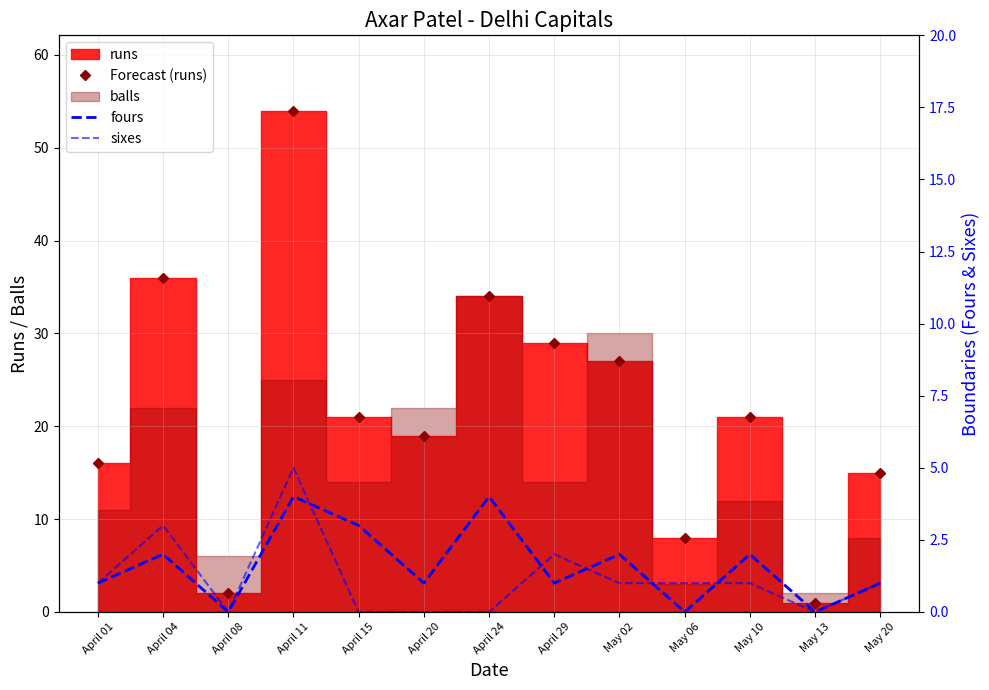

Count the sixes values in the range 0 to 1.

10